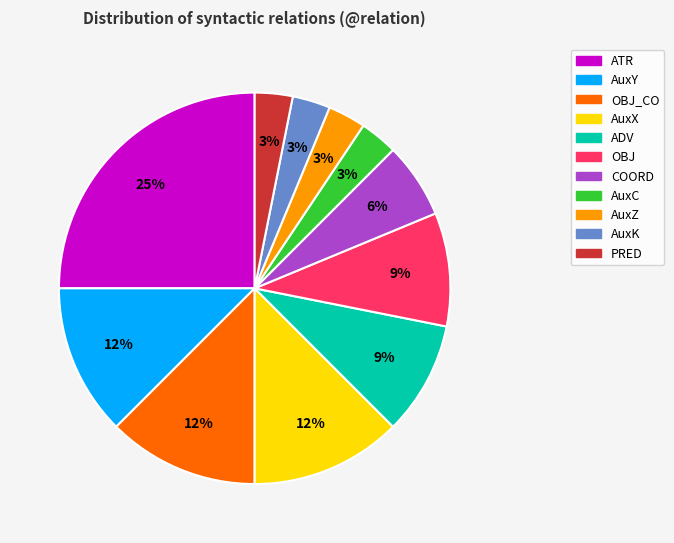

To the nearest percent, what is the average slice percentage?

9%